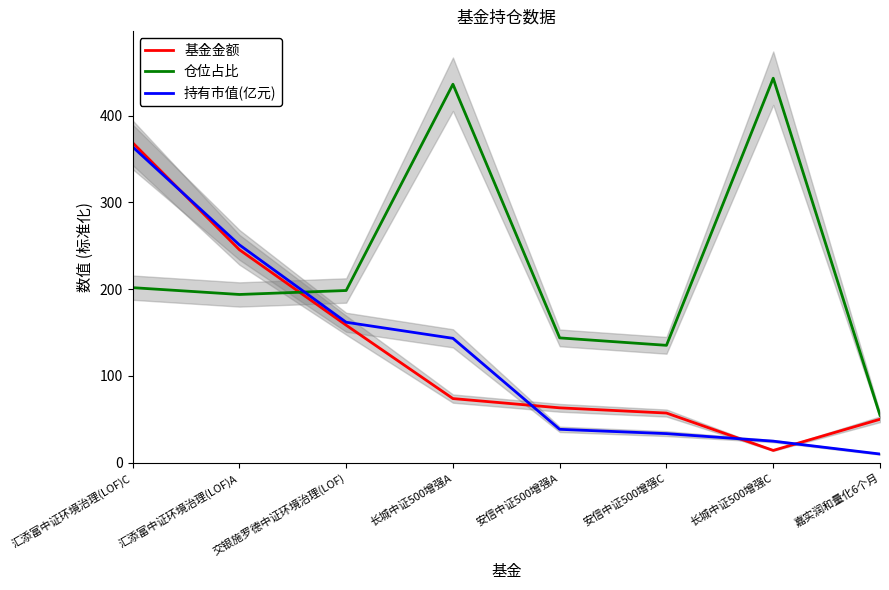

Where do 持有市值(亿元) and 基金金额 first cross each other?

汇添富中证环境治理(LOF)C and 汇添富中证环境治理(LOF)A